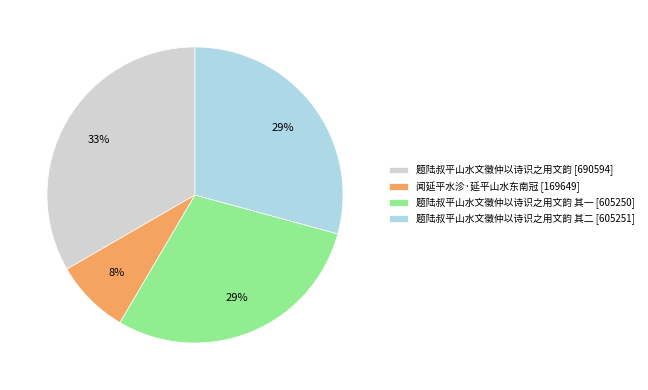

Is the sum of 题陆叔平山水文徵仲以诗识之用文韵 [690594] and 题陆叔平山水文徵仲以诗识之用文韵 其一 [605250] greater than half?

Yes